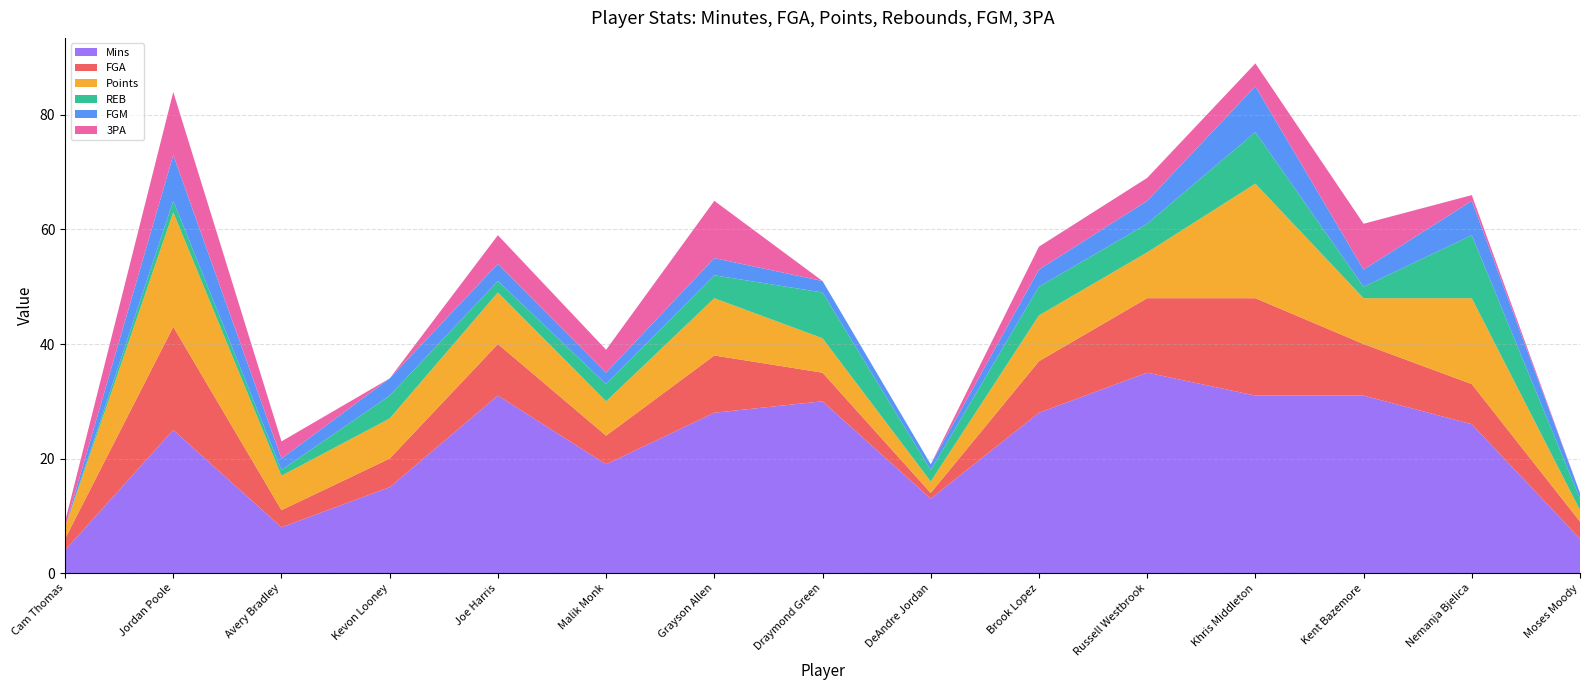

Reading left to right, transcribe all the data shown in this chart.

Mins: Cam Thomas=4	Jordan Poole=25	Avery Bradley=8	Kevon Looney=15	Joe Harris=31	Malik Monk=19	Grayson Allen=28	Draymond Green=30	DeAndre Jordan=13	Brook Lopez=28	Russell Westbrook=35	Khris Middleton=31	Kent Bazemore=31	Nemanja Bjelica=26	Moses Moody=6
FGA: Cam Thomas=2	Jordan Poole=18	Avery Bradley=3	Kevon Looney=5	Joe Harris=9	Malik Monk=5	Grayson Allen=10	Draymond Green=5	DeAndre Jordan=1	Brook Lopez=9	Russell Westbrook=13	Khris Middleton=17	Kent Bazemore=9	Nemanja Bjelica=7	Moses Moody=3
Points: Cam Thomas=2	Jordan Poole=20	Avery Bradley=6	Kevon Looney=7	Joe Harris=9	Malik Monk=6	Grayson Allen=10	Draymond Green=6	DeAndre Jordan=2	Brook Lopez=8	Russell Westbrook=8	Khris Middleton=20	Kent Bazemore=8	Nemanja Bjelica=15	Moses Moody=2
REB: Cam Thomas=0	Jordan Poole=2	Avery Bradley=1	Kevon Looney=4	Joe Harris=2	Malik Monk=3	Grayson Allen=4	Draymond Green=8	DeAndre Jordan=2	Brook Lopez=5	Russell Westbrook=5	Khris Middleton=9	Kent Bazemore=2	Nemanja Bjelica=11	Moses Moody=2
FGM: Cam Thomas=0	Jordan Poole=8	Avery Bradley=2	Kevon Looney=3	Joe Harris=3	Malik Monk=2	Grayson Allen=3	Draymond Green=2	DeAndre Jordan=1	Brook Lopez=3	Russell Westbrook=4	Khris Middleton=8	Kent Bazemore=3	Nemanja Bjelica=6	Moses Moody=1
3PA: Cam Thomas=1	Jordan Poole=11	Avery Bradley=3	Kevon Looney=0	Joe Harris=5	Malik Monk=4	Grayson Allen=10	Draymond Green=0	DeAndre Jordan=0	Brook Lopez=4	Russell Westbrook=4	Khris Middleton=4	Kent Bazemore=8	Nemanja Bjelica=1	Moses Moody=0